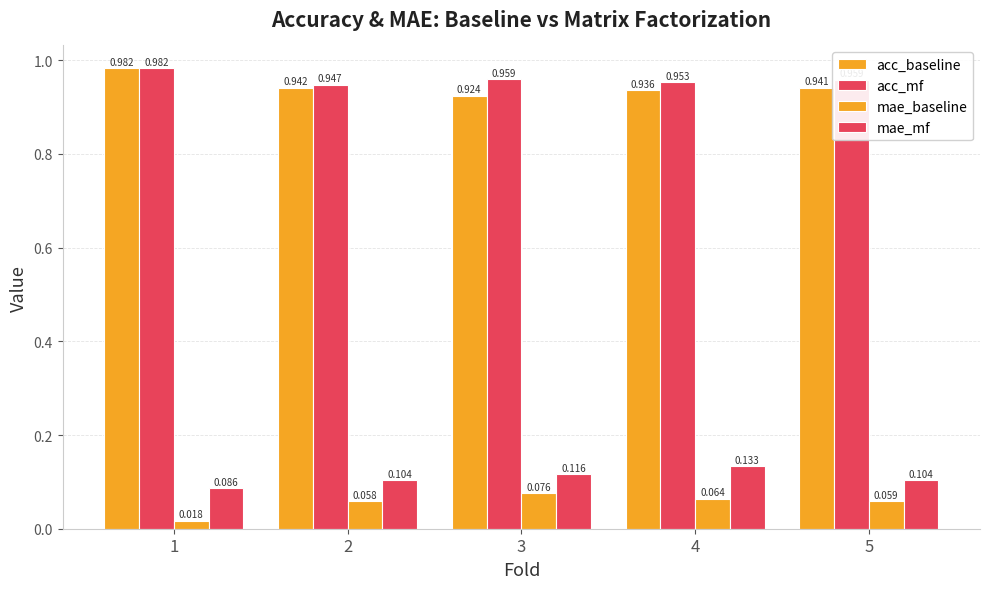

Count the number of data series in this chart.

4